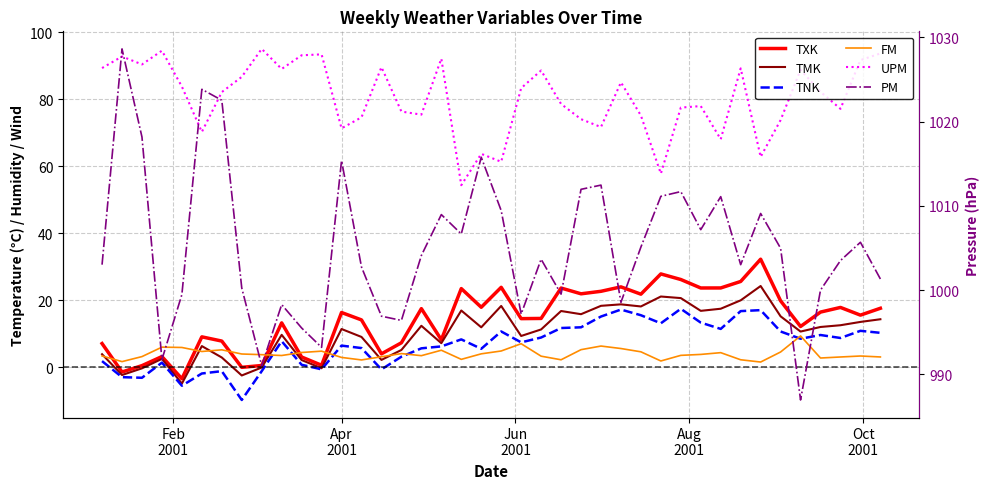

How many data points in TNK are less than 8?

20